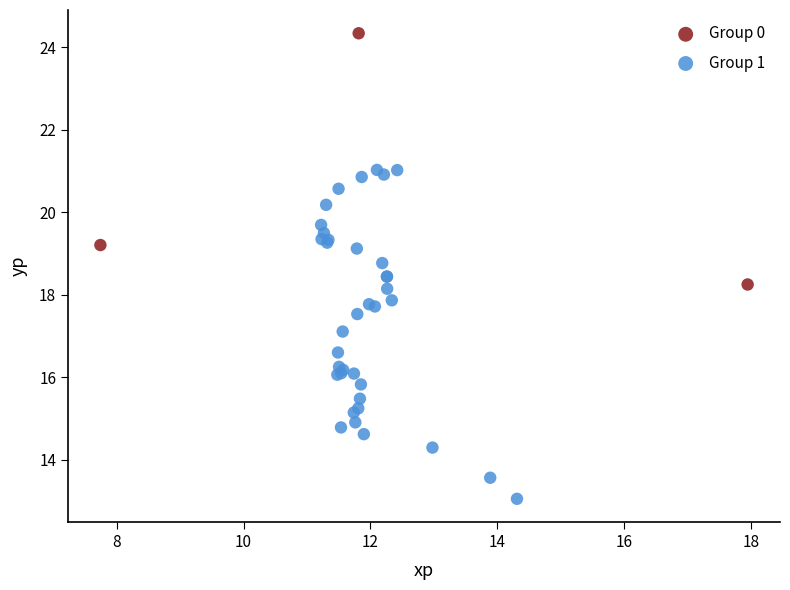

Which series has the widest spread of Y values?

Group 1